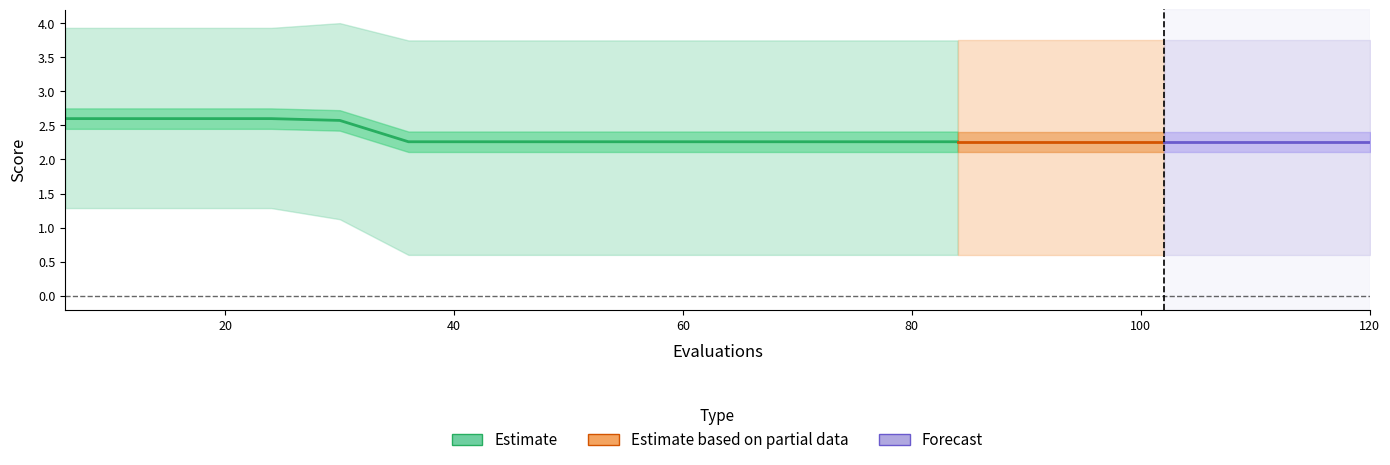

Reading left to right, what are all the values shown in this chart?

mean: 2.6	2.6	2.6	2.6	2.6	2.3	2.3	2.3	2.3	2.3	2.3	2.3	2.3	2.3	2.3	2.3	2.3	2.3	2.3	2.3
best: 1.3	1.3	1.3	1.3	1.1	0.6	0.6	0.6	0.6	0.6	0.6	0.6	0.6	0.6	0.6	0.6	0.6	0.6	0.6	0.6
worst: 3.9	3.9	3.9	3.9	4.0	3.7	3.7	3.7	3.7	3.7	3.7	3.7	3.7	3.7	3.7	3.7	3.7	3.7	3.7	3.7